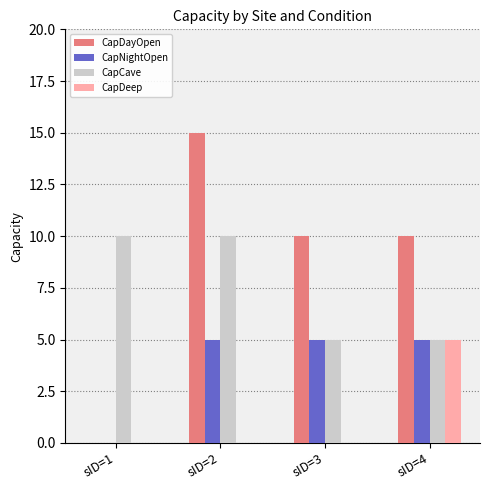

How many positive values does the CapNightOpen series have?

3